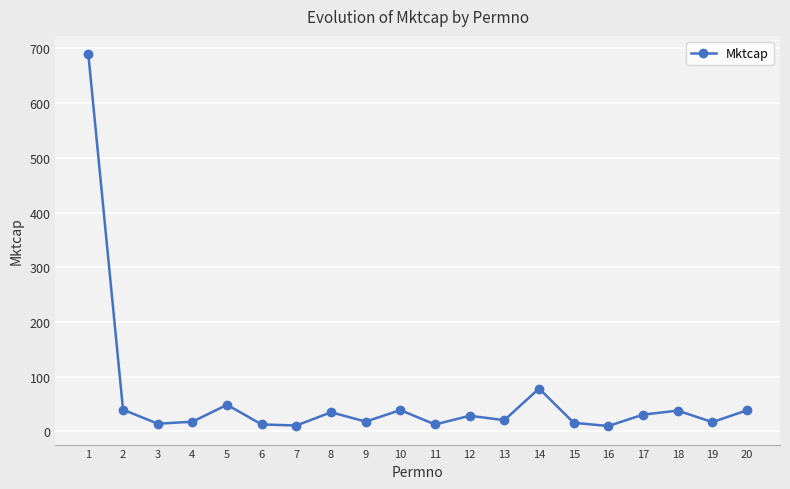

True or false: there are more than 1 points higher than both neighbors.

True